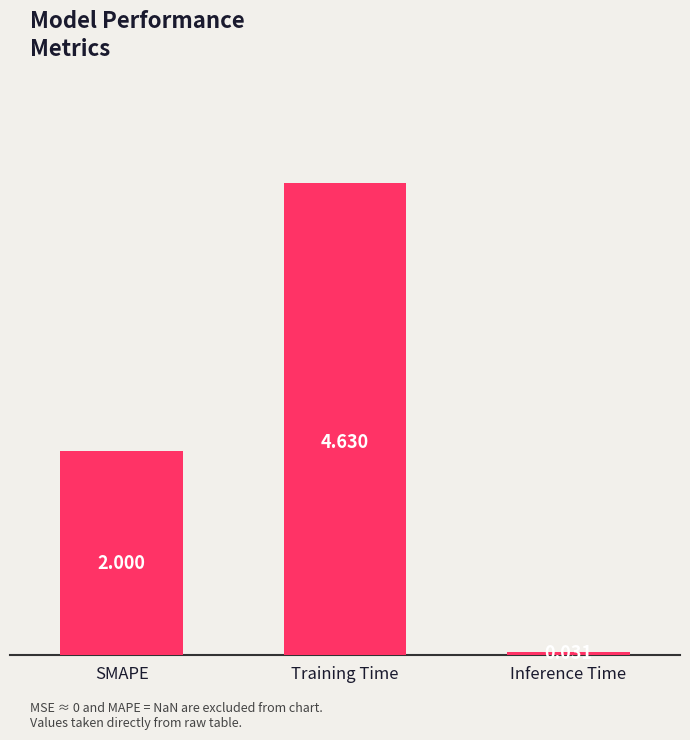

Which has a higher value, SMAPE or Training Time?

Training Time